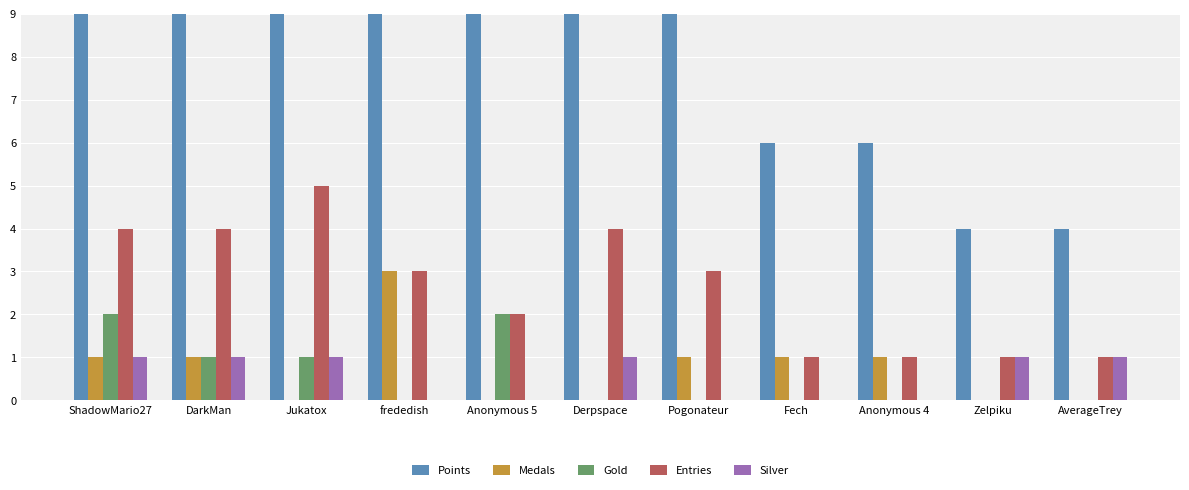

The Silver series shows 0 at Jukatox. True or false?

False